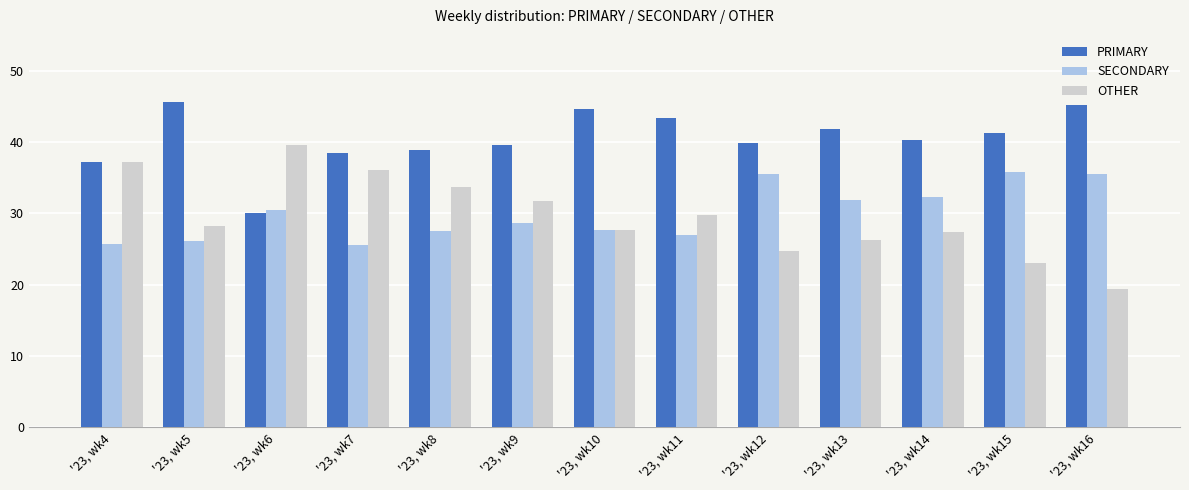

The OTHER series shows 37.1 at '23, wk4. True or false?

True